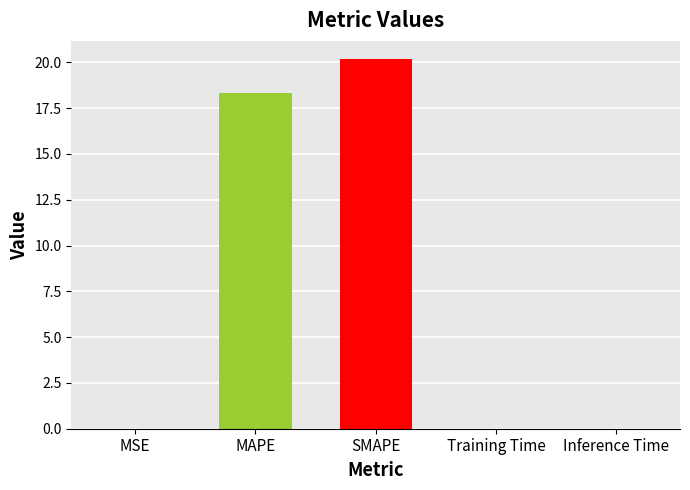

What value does the data have at MAPE?

18.3